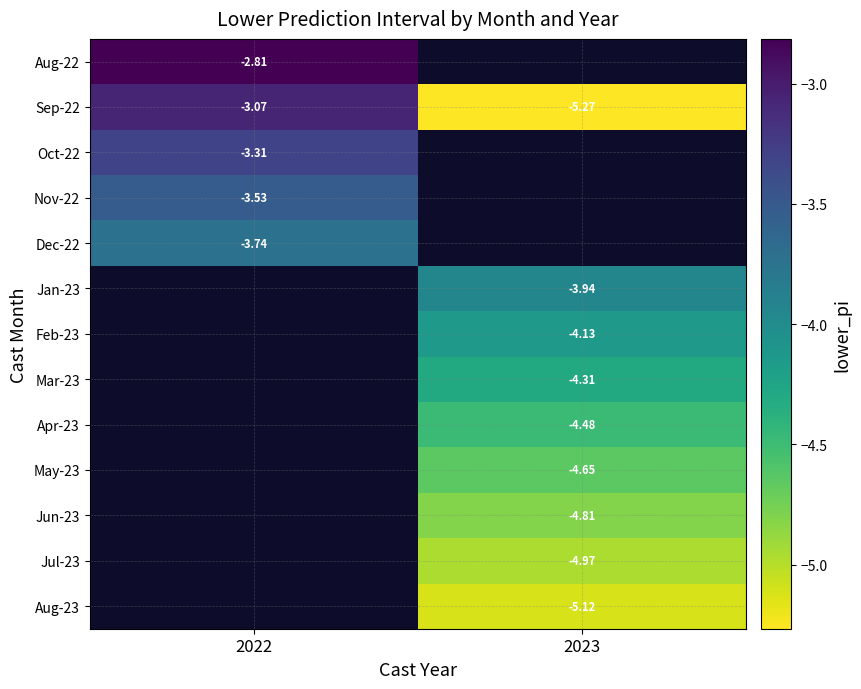

At which category does the chart reach its peak across all series?

2022